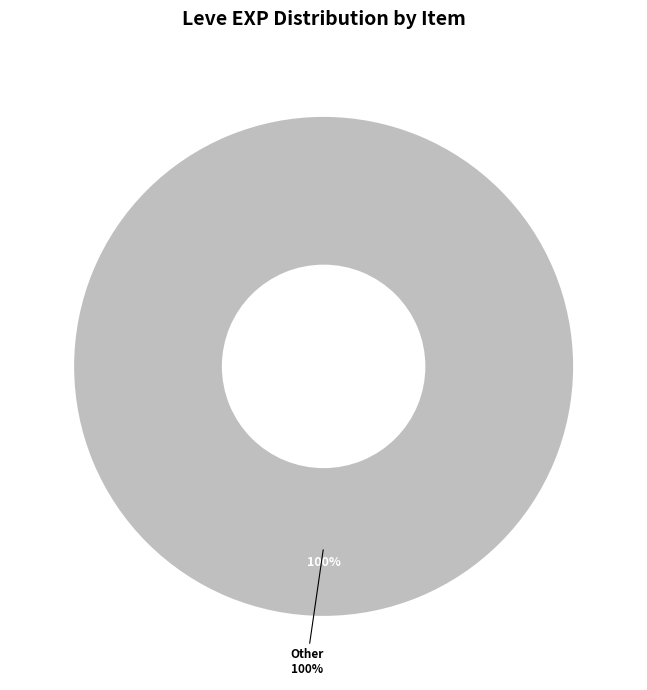

Is there a majority slice in this chart?

No